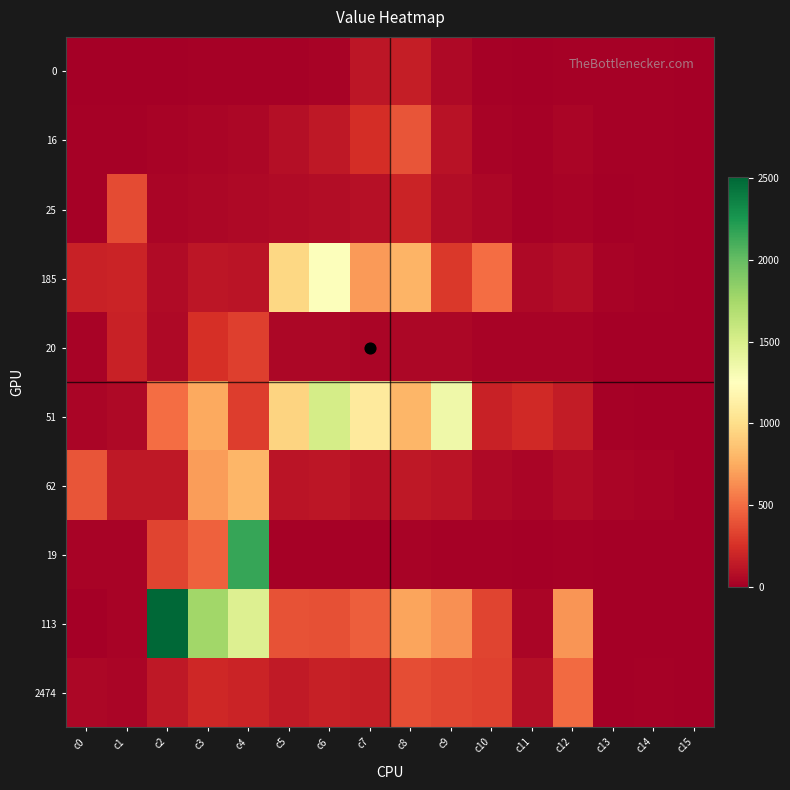

Reading left to right, what are all the values shown in this chart?

0: c0=0	c1=0	c2=0	c3=10	c4=12	c5=16	c6=25	c7=118	c8=162	c9=56	c10=12	c11=8	c12=18	c13=11	c14=10	c15=0
16: c0=13	c1=17	c2=22	c3=37	c4=42	c5=88	c6=130	c7=237	c8=407	c9=98	c10=23	c11=11	c12=32	c13=12	c14=18	c15=0
25: c0=16	c1=365	c2=37	c3=44	c4=53	c5=59	c6=72	c7=93	c8=190	c9=74	c10=43	c11=10	c12=26	c13=9	c14=10	c15=0
185: c0=181	c1=189	c2=64	c3=122	c4=113	c5=961	c6=1268	c7=677	c8=792	c9=293	c10=501	c11=53	c12=72	c13=26	c14=10	c15=0
20: c0=23	c1=184	c2=56	c3=249	c4=315	c5=41	c6=45	c7=34	c8=45	c9=42	c10=21	c11=21	c12=20	c13=8	c14=7	c15=0
51: c0=31	c1=52	c2=500	c3=742	c4=310	c5=949	c6=1521	c7=1088	c8=796	c9=1358	c10=177	c11=221	c12=148	c13=16	c14=0	c15=0
62: c0=402	c1=133	c2=129	c3=691	c4=800	c5=112	c6=124	c7=96	c8=129	c9=111	c10=52	c11=30	c12=66	c13=37	c14=28	c15=0
19: c0=20	c1=28	c2=334	c3=456	c4=2160	c5=17	c6=19	c7=19	c8=22	c9=18	c10=10	c11=3	c12=13	c13=2	c14=2	c15=0
113: c0=3	c1=26	c2=2505	c3=1766	c4=1470	c5=398	c6=385	c7=447	c8=722	c9=642	c10=341	c11=37	c12=656	c13=0	c14=0	c15=0
2474: c0=41	c1=39	c2=129	c3=207	c4=195	c5=146	c6=174	c7=162	c8=374	c9=352	c10=331	c11=81	c12=493	c13=2	c14=10	c15=0